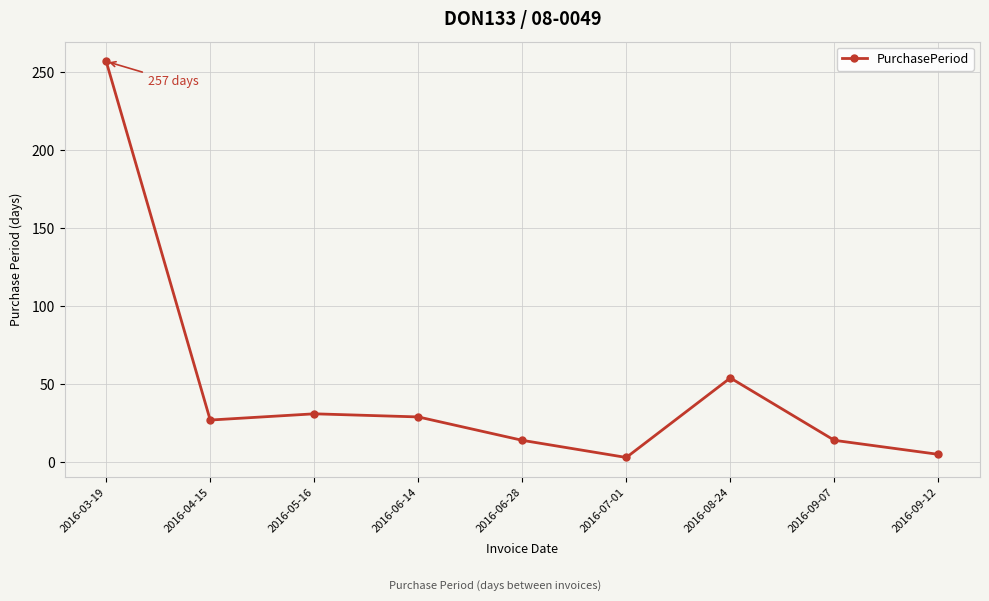

What is the sum of the values at 2016-06-14 and 2016-05-16?

60